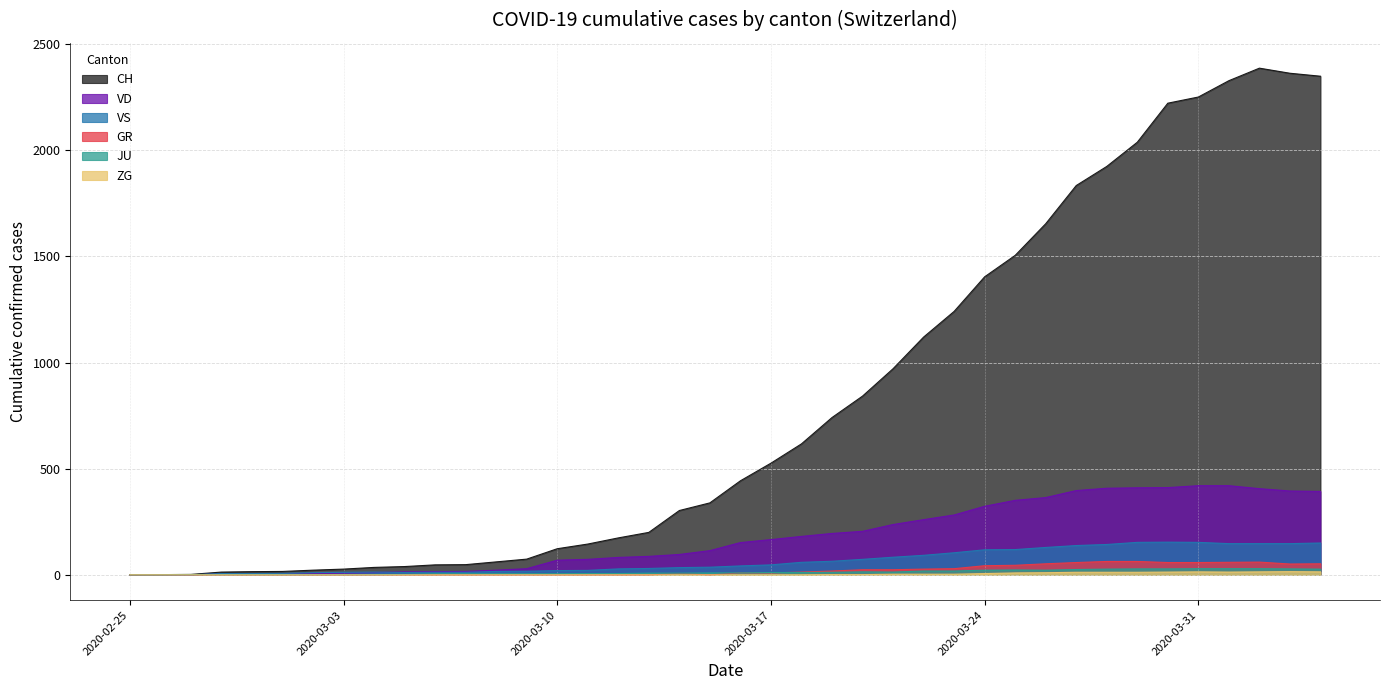

Rank the series by their maximum value, from lowest to highest.

ZG, JU, GR, VS, VD, CH